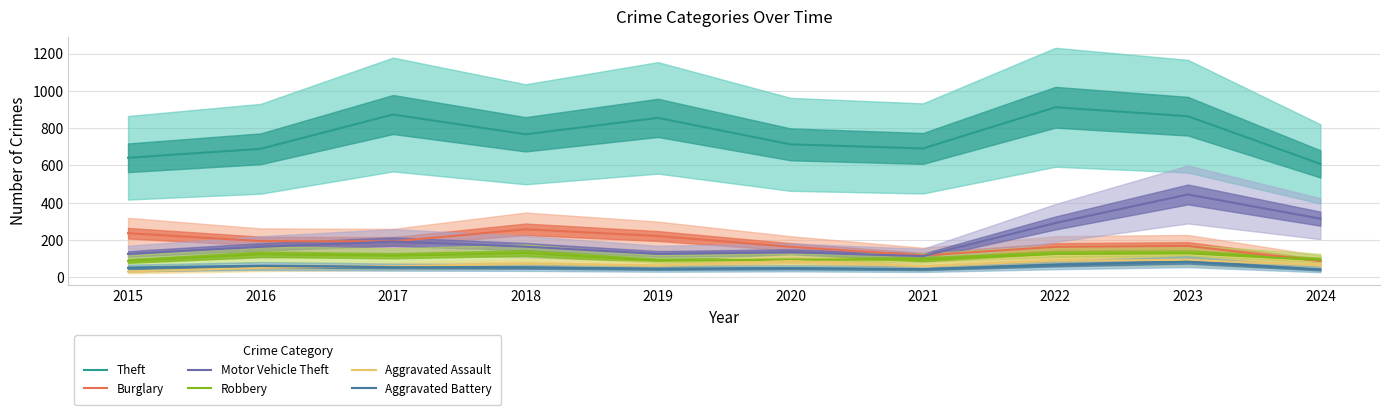

At which category is the sum across all series the highest?

2023